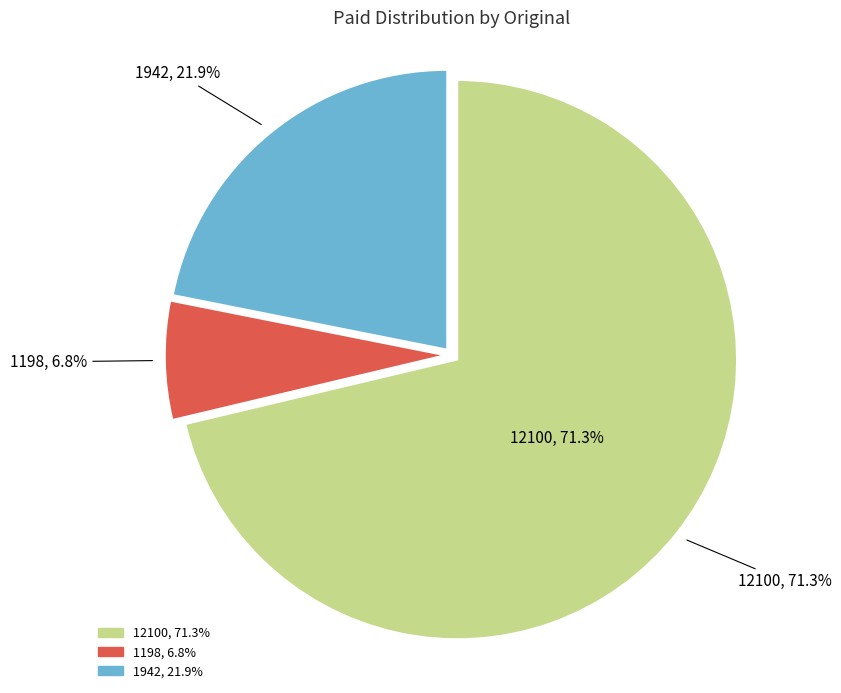

Count the number of slices in the pie.

3